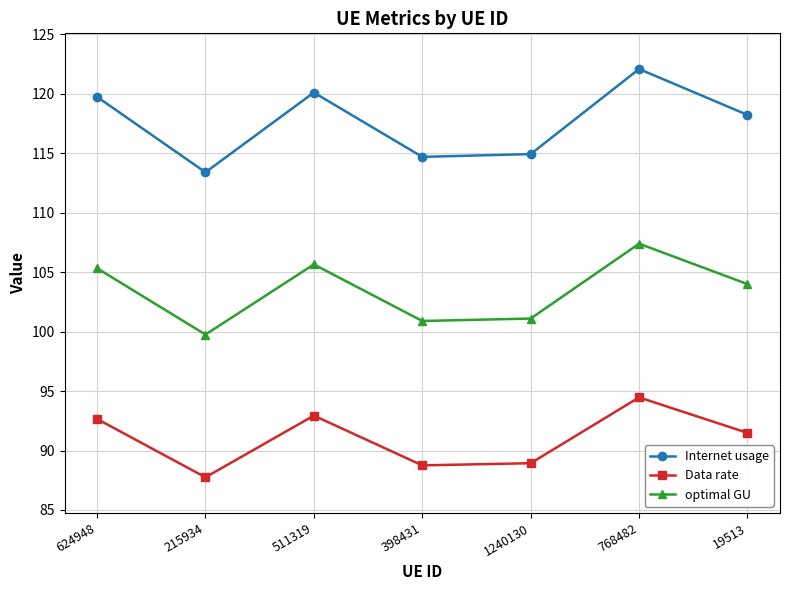

Rank the series at 1240130 from lowest to highest value.

Data rate, optimal GU, Internet usage